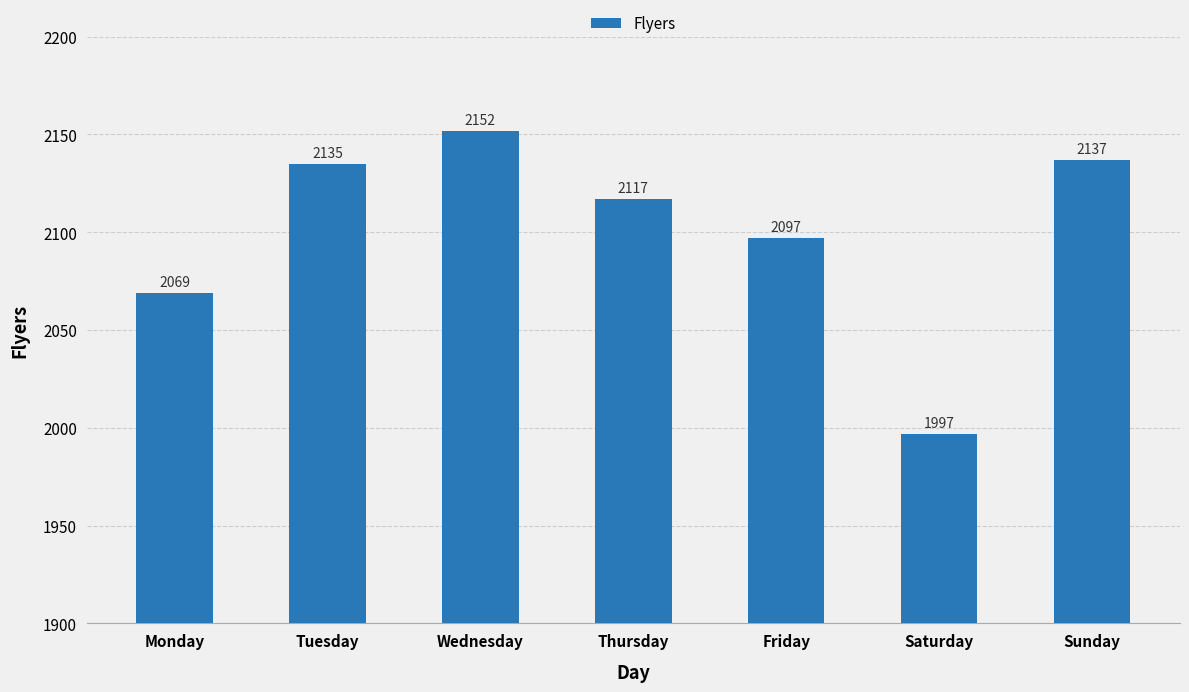

What is the minimum value shown in the chart?

1997